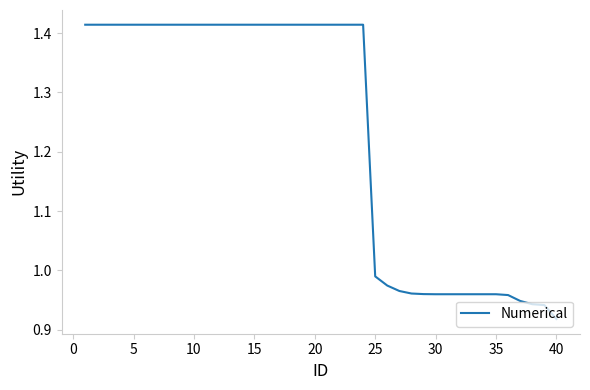

What is the difference between the maximum and minimum values?

0.5